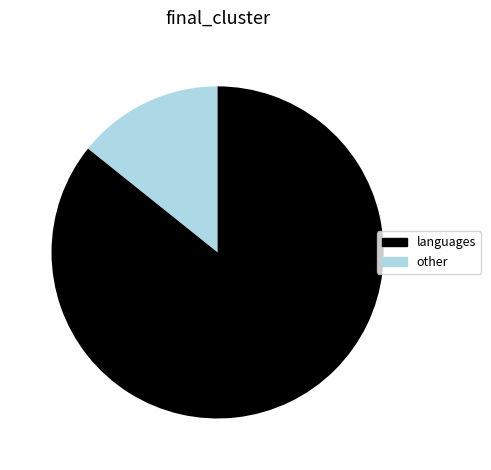

Is there a majority slice in this chart?

Yes